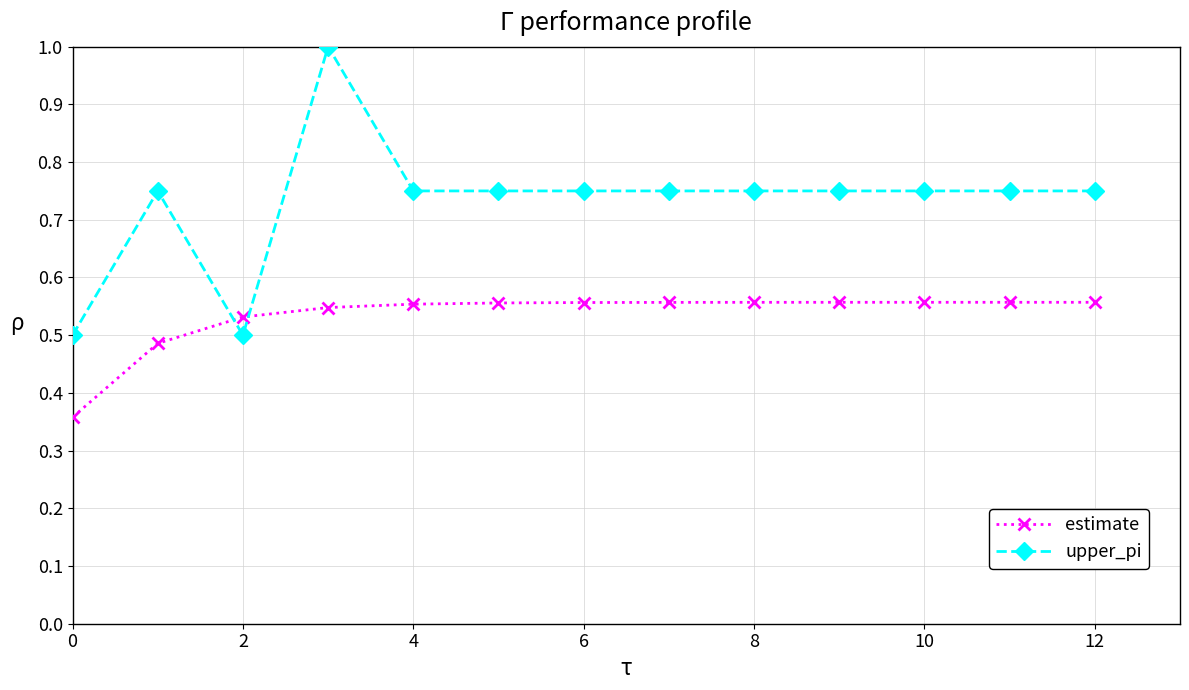

What is the average value of the upper_pi series?

0.7